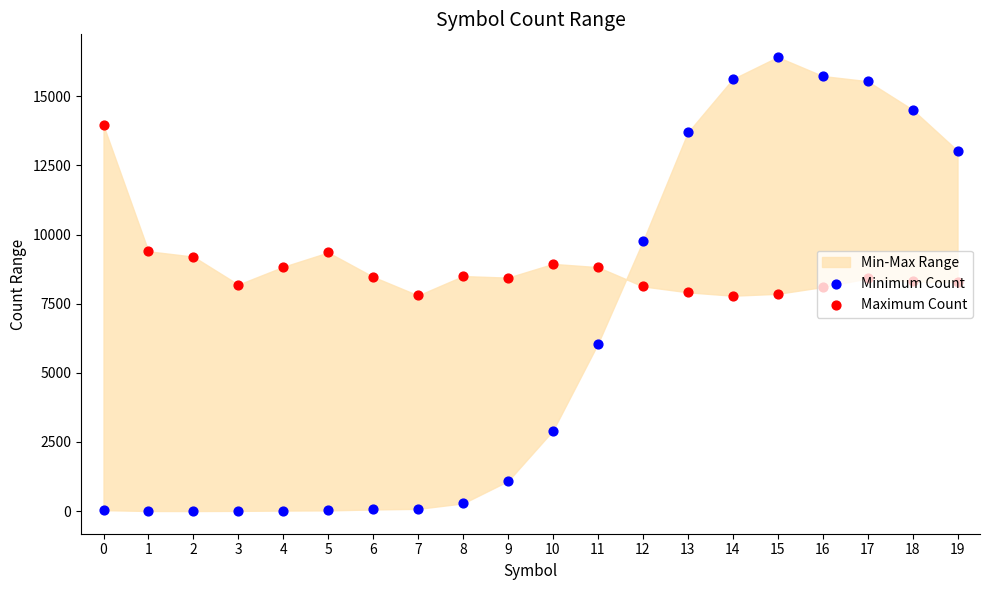

Which series has the largest total across all categories?

Maximum Count